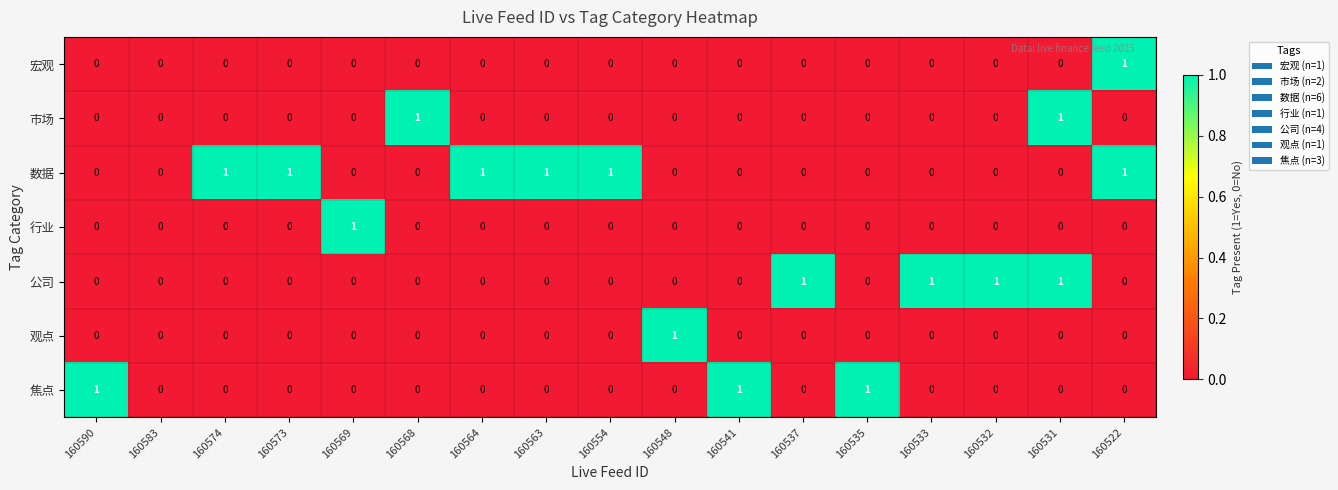

Count the 宏观 values in the range 0 to 1.

17